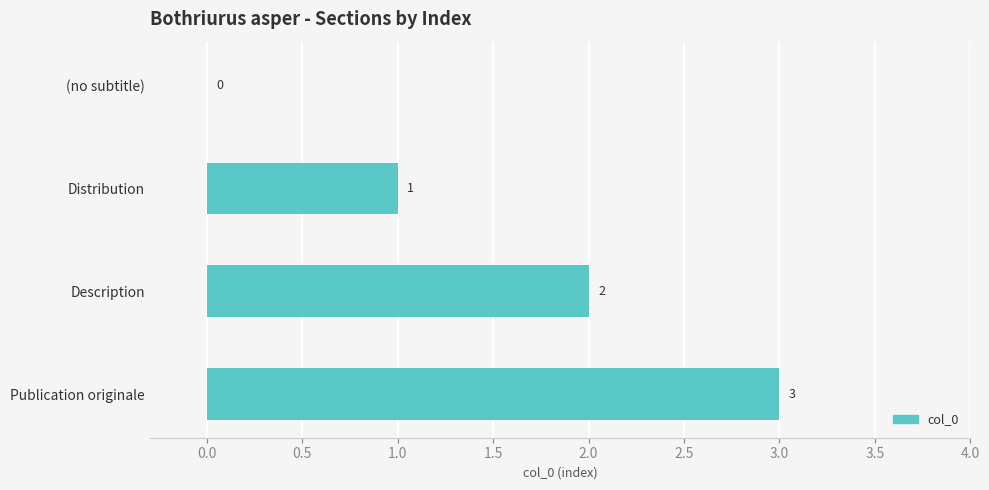

What is the change in value from Distribution to Description?

+1